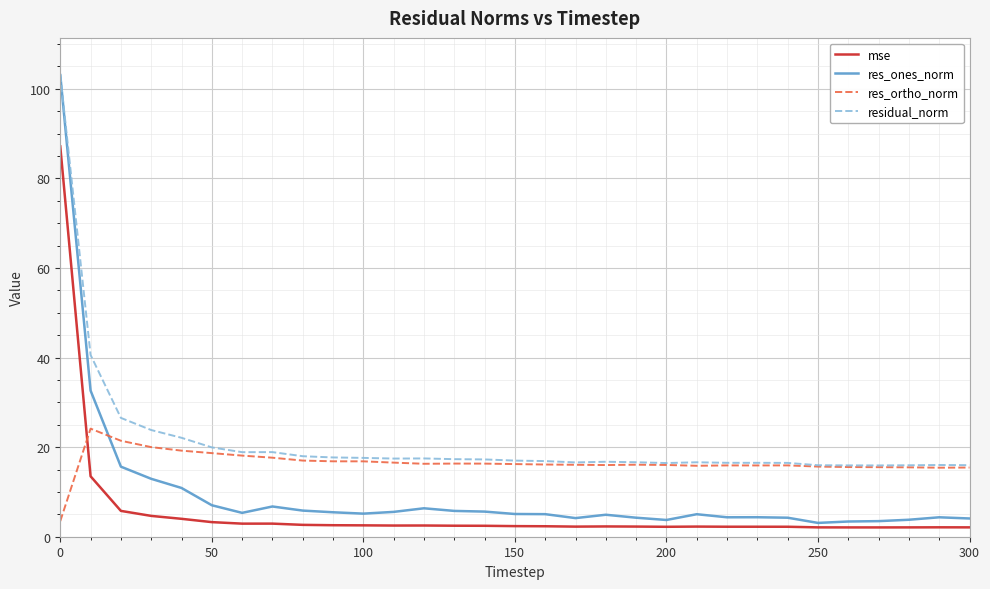

Which series has the widest spread of values?

res_ones_norm